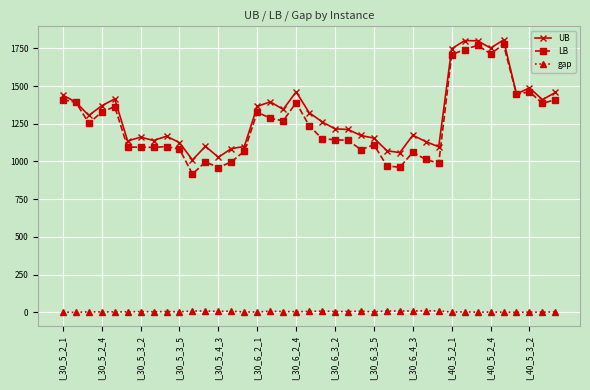

Which series has the widest spread of values?

LB